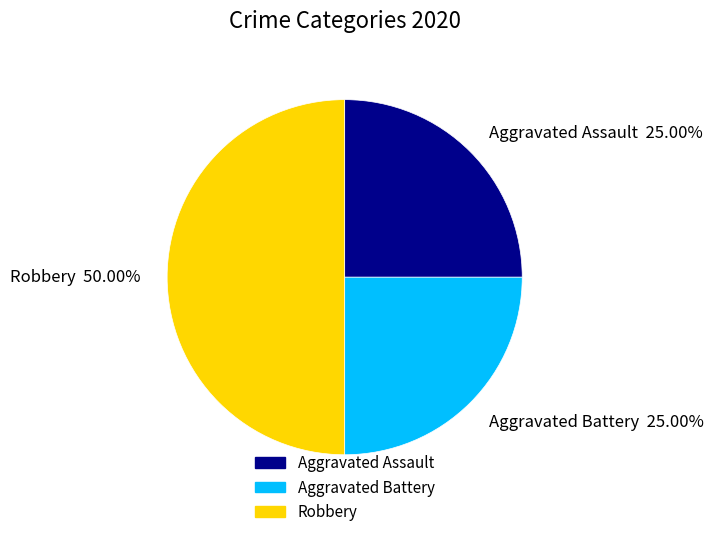

How many slices are in this pie chart?

3